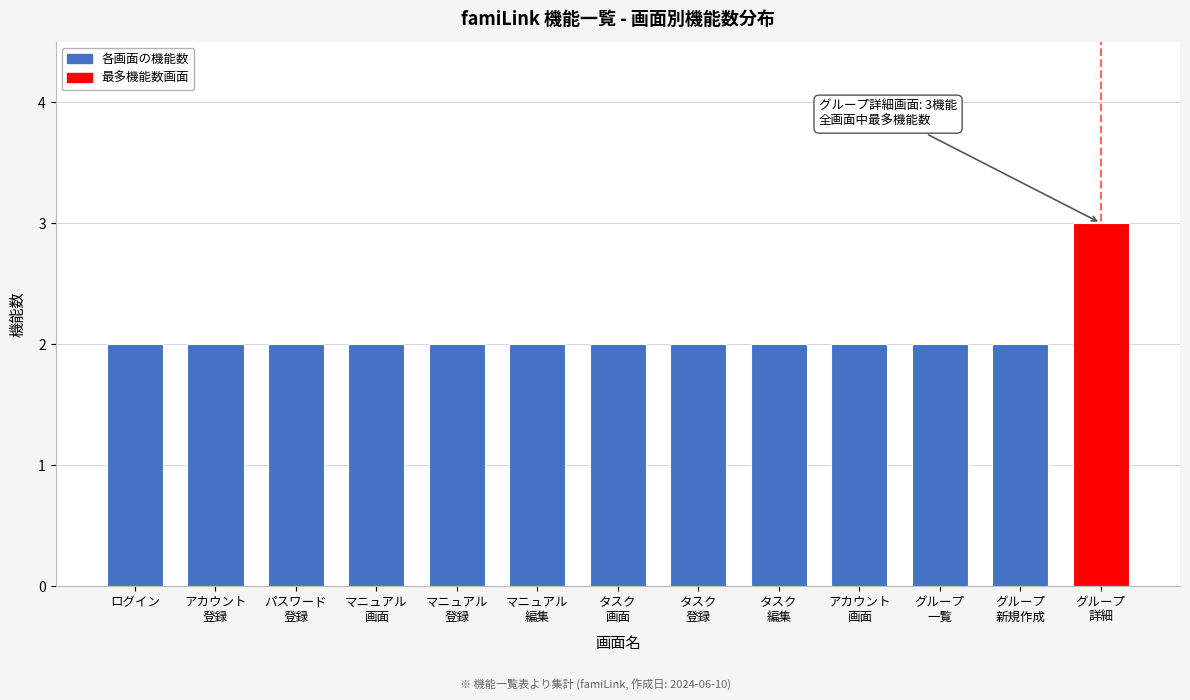

What is the label of the 13th bar from the right?

ログイン